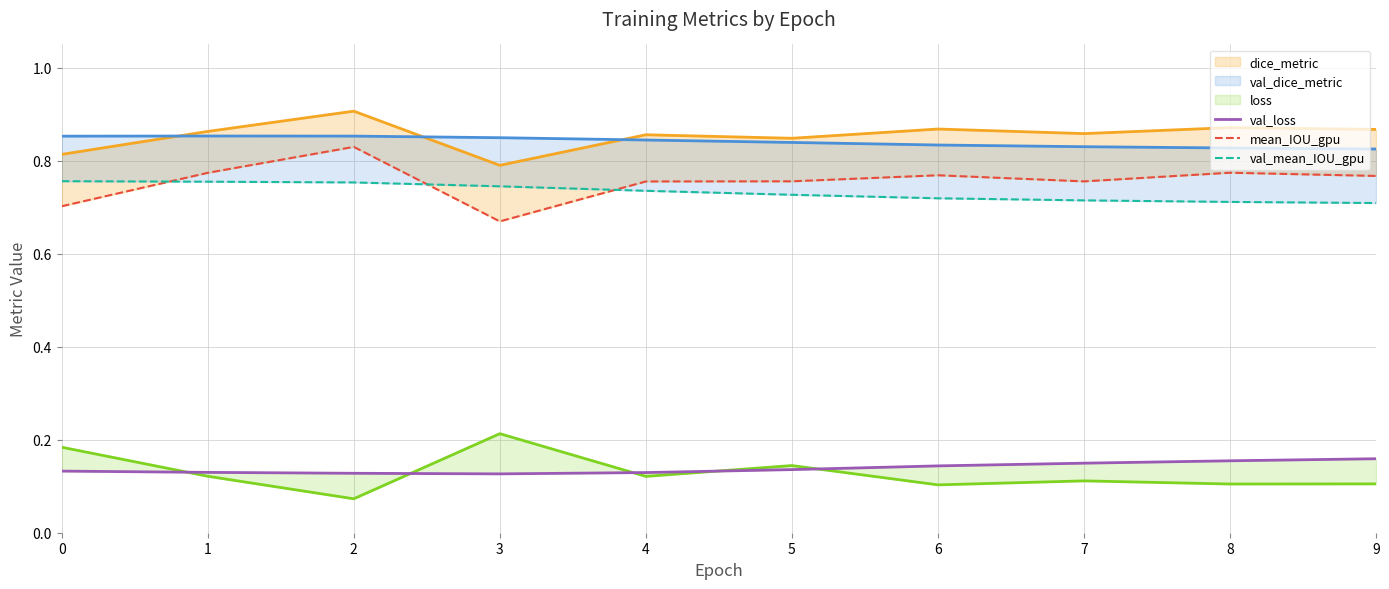

True or false: loss_line has a value of 0.3 at 3.

False